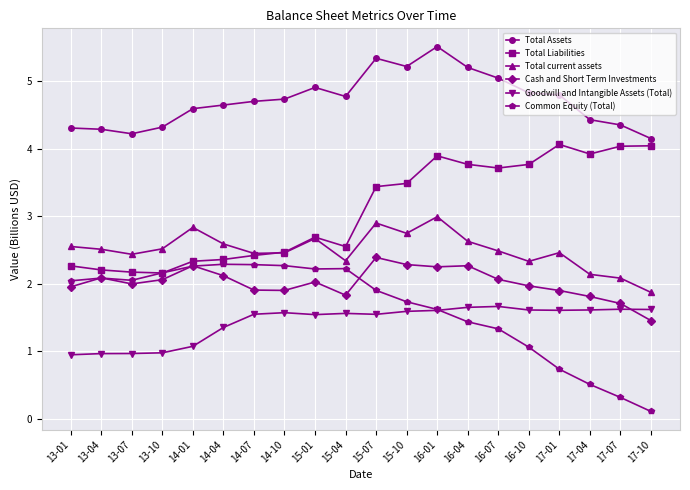

The Total Assets series shows 2.1 at 15-01. True or false?

False